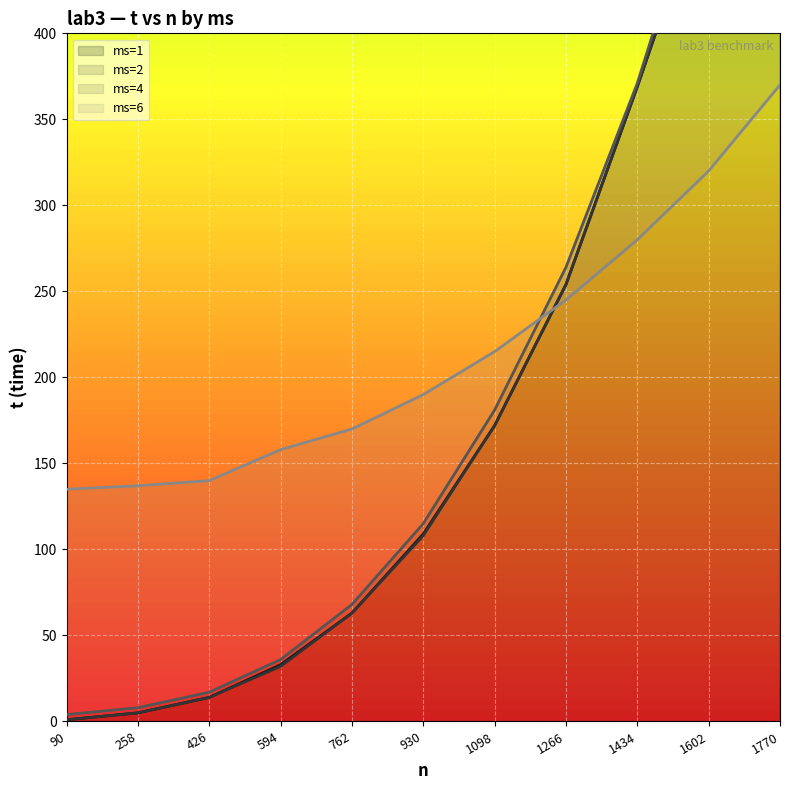

At which label does ms=2 first exceed 108?

1098